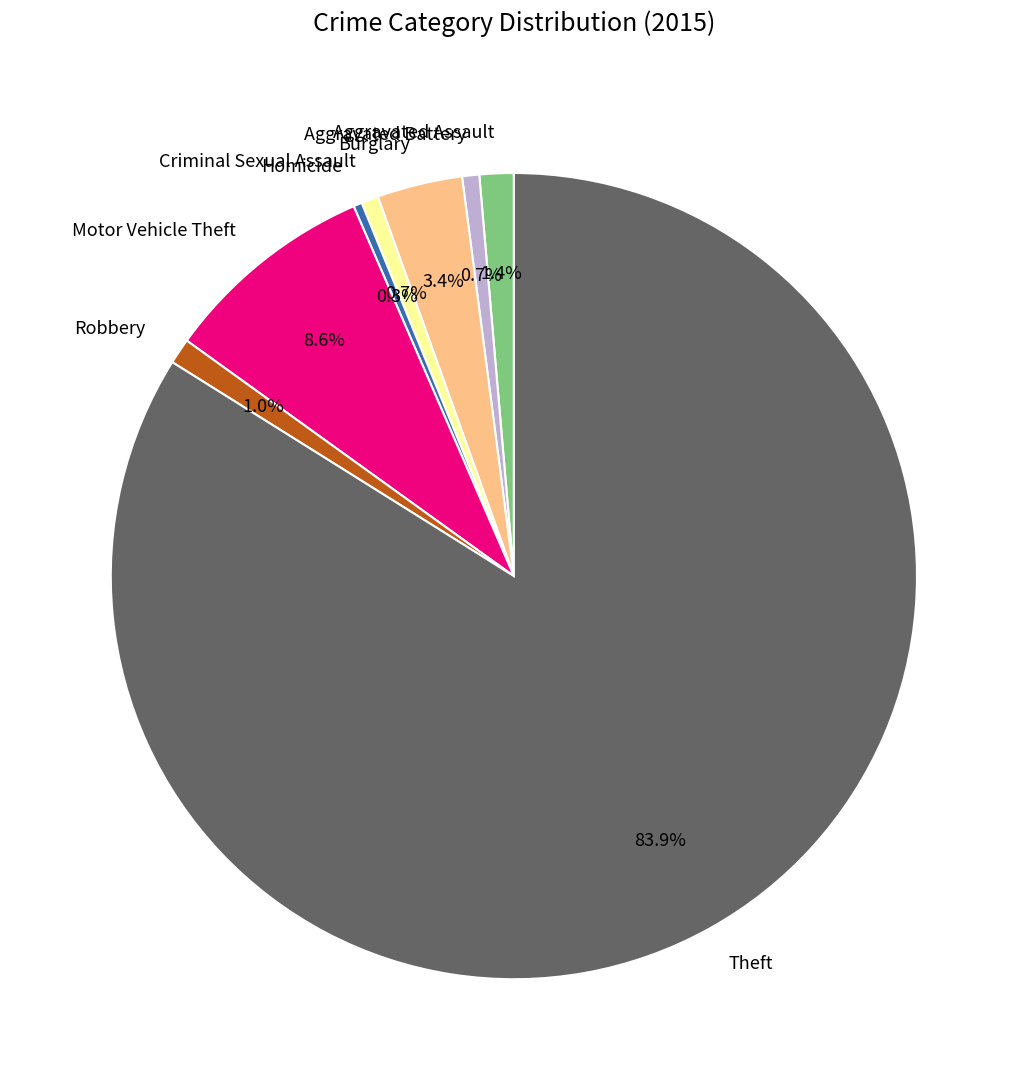

What is the largest slice in the pie chart?

Theft